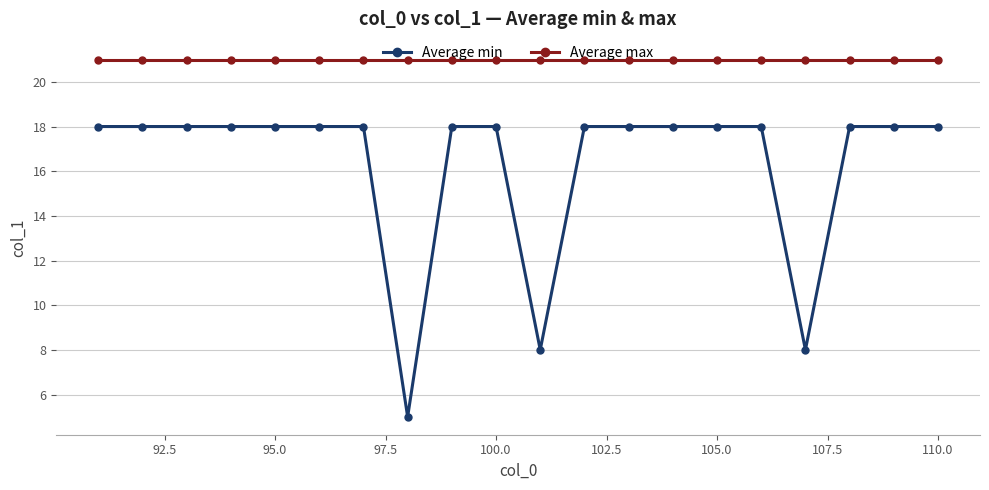

Rank the series by their maximum value, from lowest to highest.

Average min, Average max